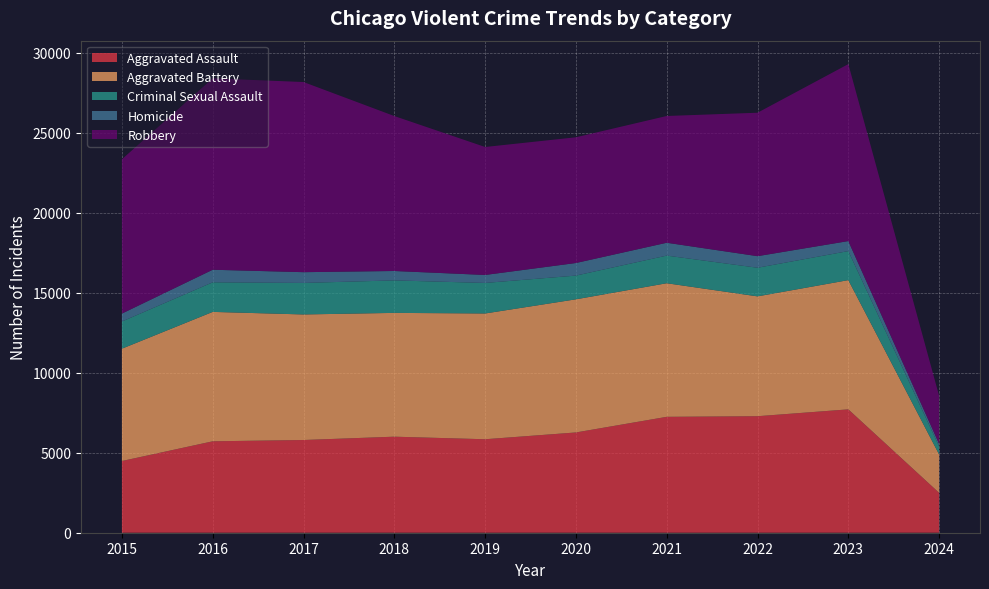

Reading right to left, list all the values displayed in this chart.

Aggravated Assault: 2024=2492	2023=7708	2022=7280	2021=7242	2020=6265	2019=5841	2018=6001	2017=5793	2016=5712	2015=4480
Aggravated Battery: 2024=2396	2023=8076	2022=7488	2021=8347	2020=8319	2019=7858	2018=7735	2017=7845	2016=8086	2015=7019
Criminal Sexual Assault: 2024=504	2023=1814	2022=1788	2021=1726	2020=1482	2019=1908	2018=2030	2017=1970	2016=1848	2015=1698
Homicide: 2024=158	2023=626	2022=724	2021=804	2020=787	2019=499	2018=588	2017=672	2016=786	2015=496
Robbery: 2024=2997	2023=11057	2022=8962	2021=7920	2020=7855	2019=7995	2018=9681	2017=11880	2016=11960	2015=9638